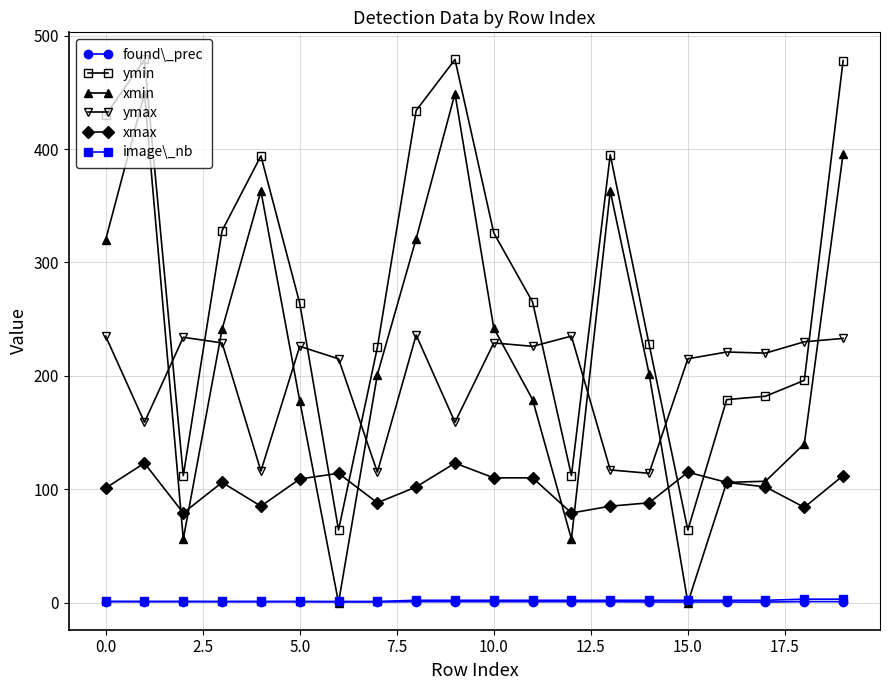

True or false: xmax and ymax intersect in this chart.

False